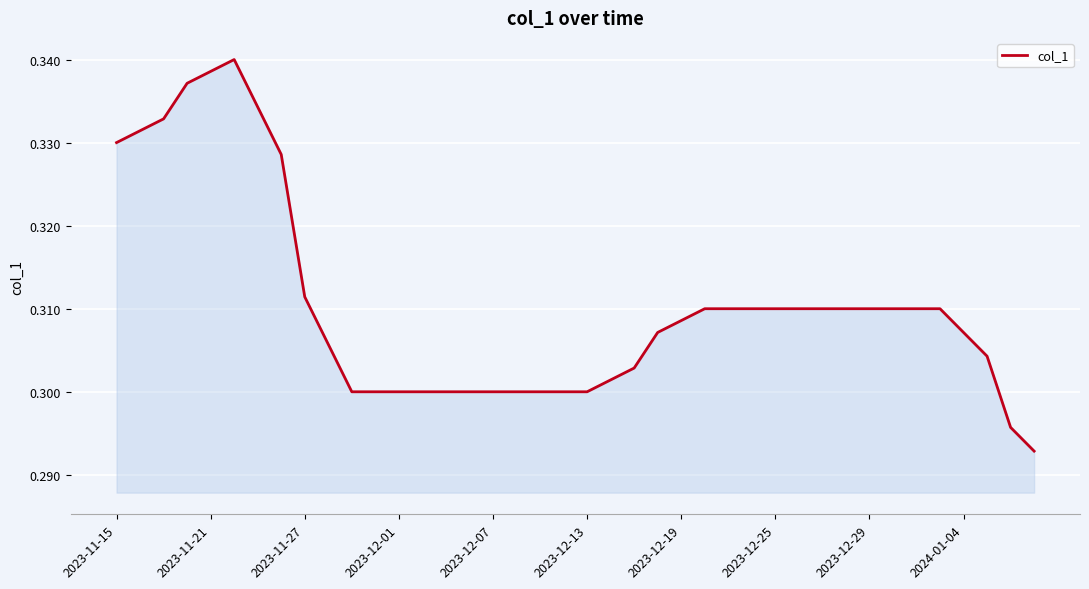

The chart shows a value of 0.6 at 2023-11-15. True or false?

False